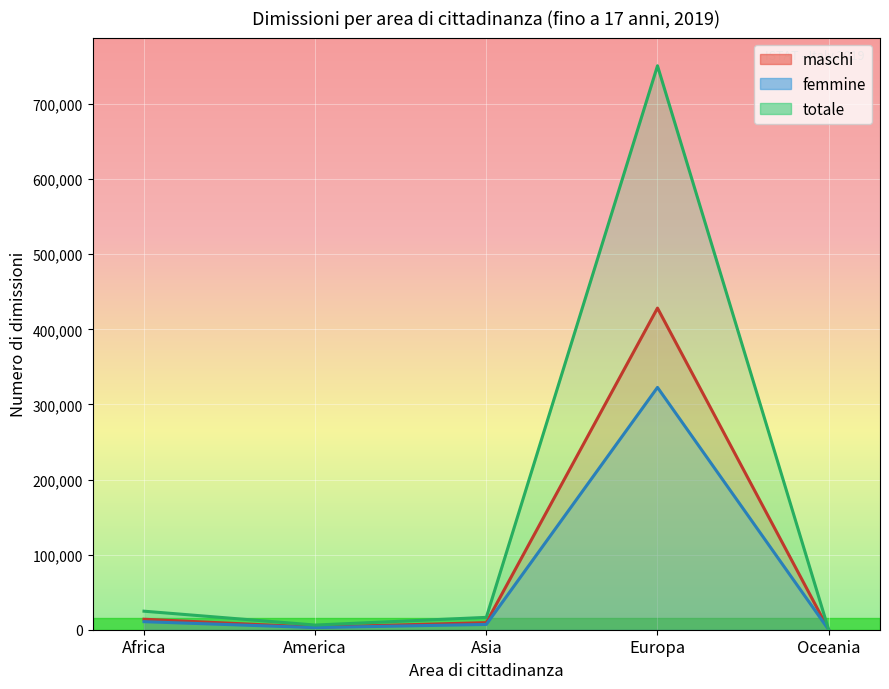

The maschi series shows 6574 at Africa. True or false?

False